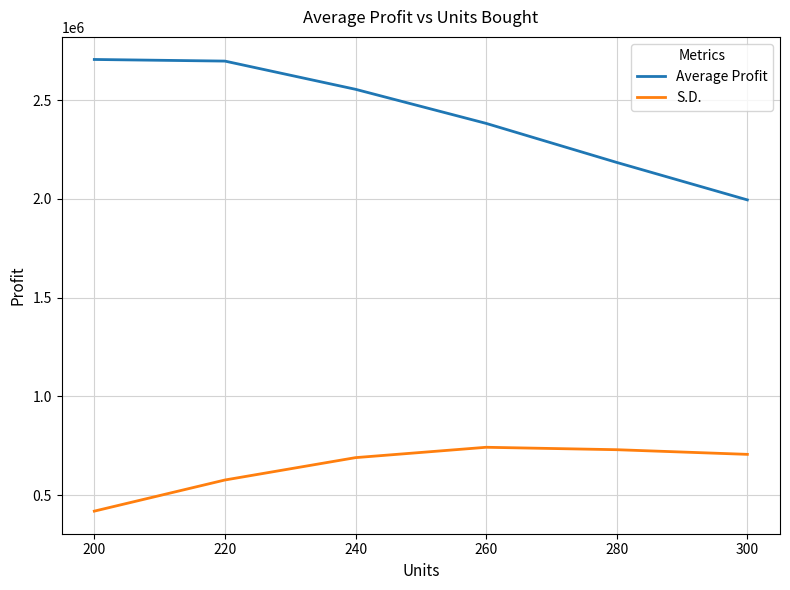

What is the minimum value for S.D.?

419315.8